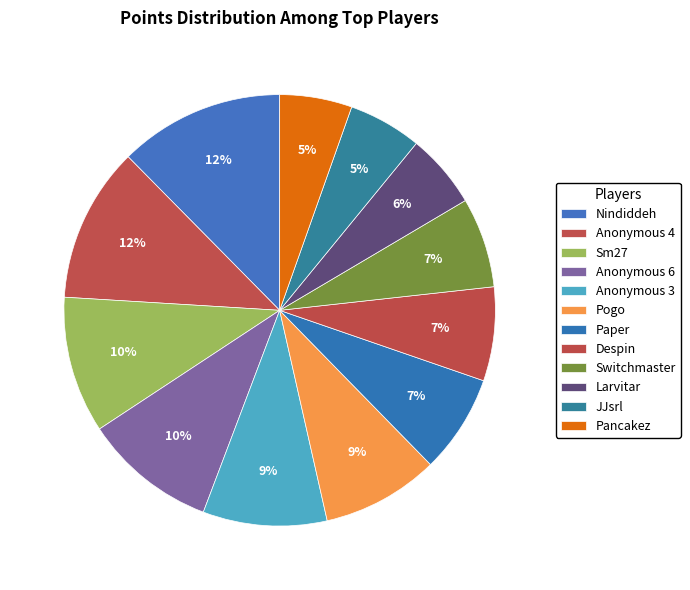

To the nearest percent, what is the average slice percentage?

8%